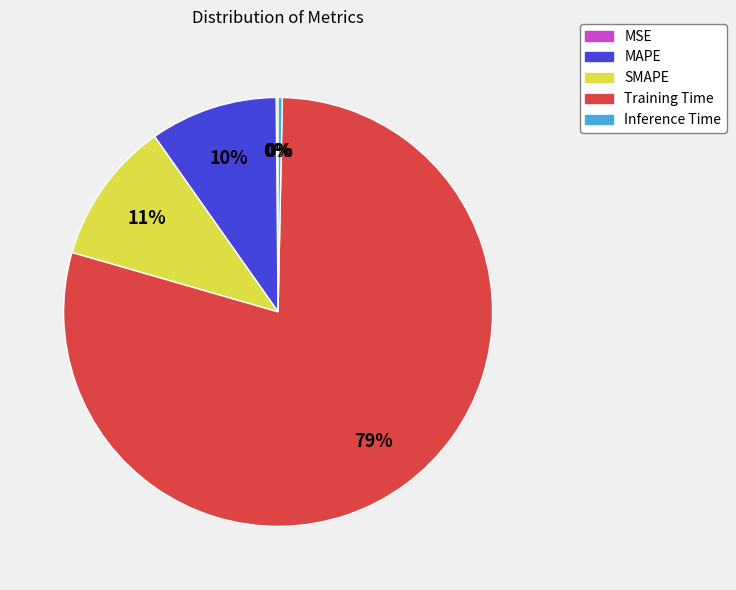

To the nearest percent, what is the difference between the largest and smallest slice percentages?

79%